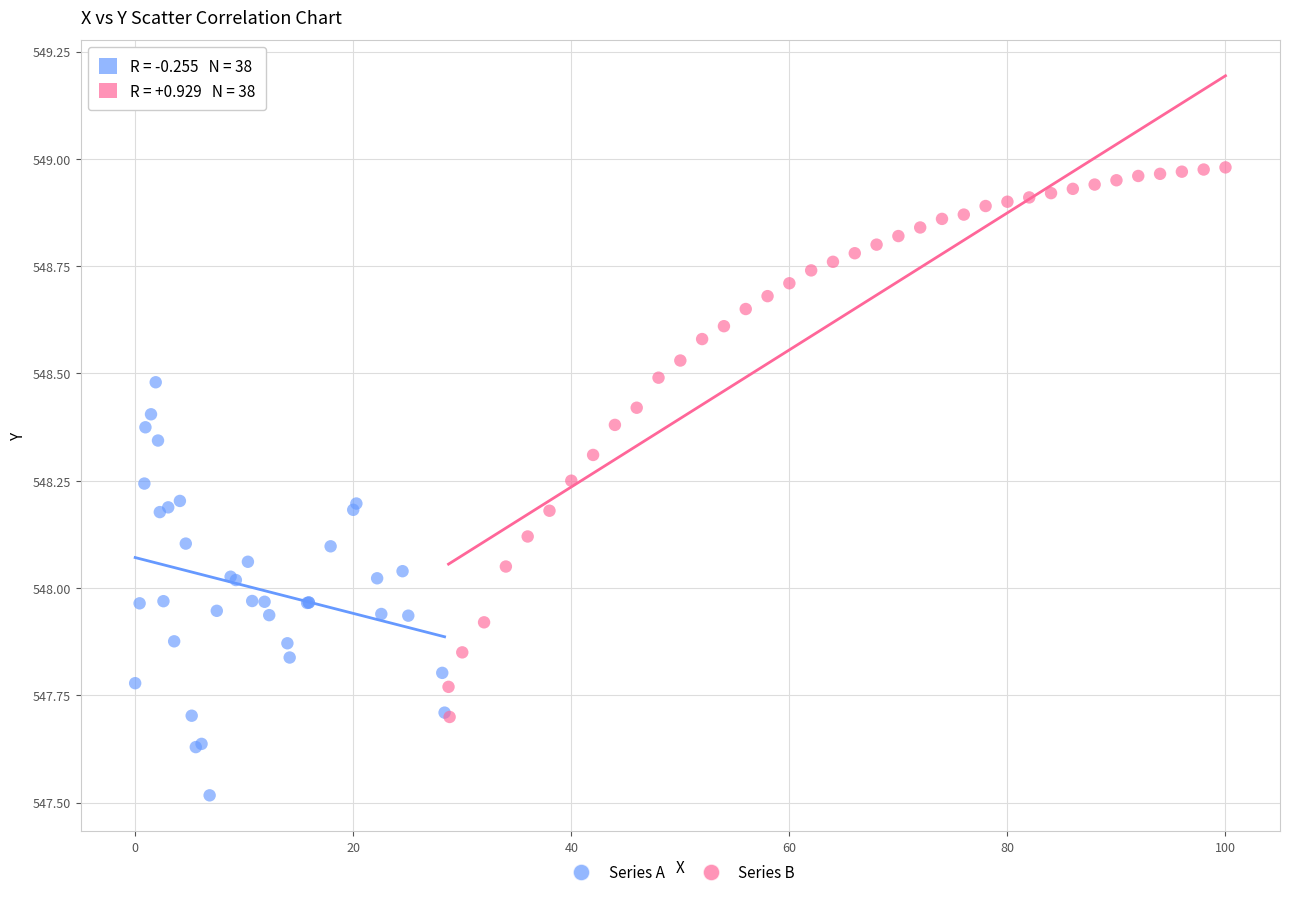

Which series reaches the maximum Y coordinate?

Series B